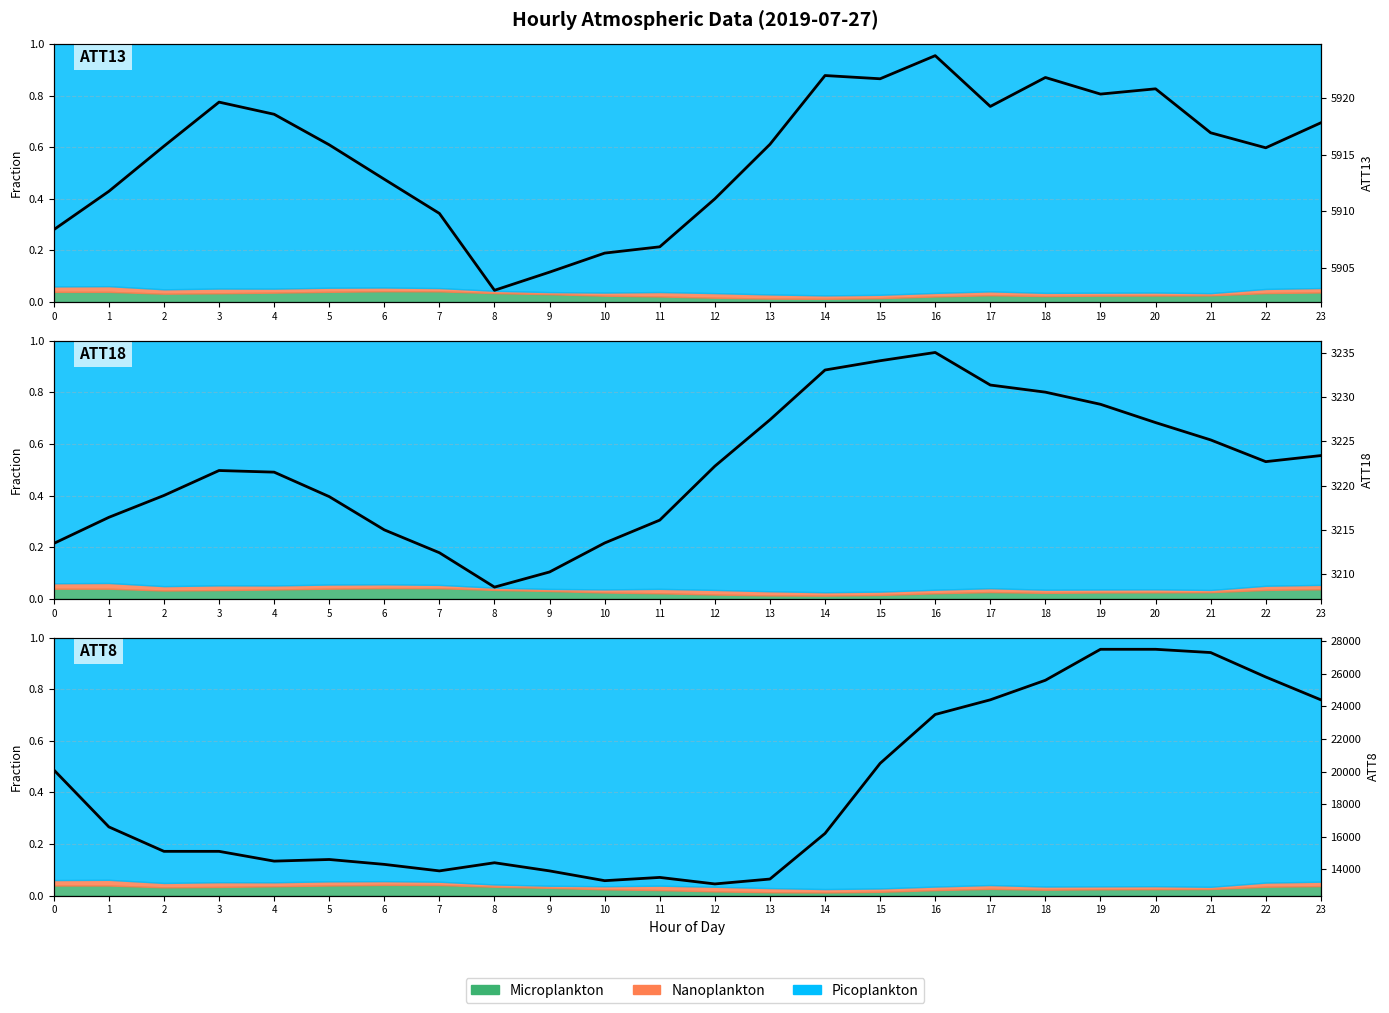

How many data points does each series have?

24